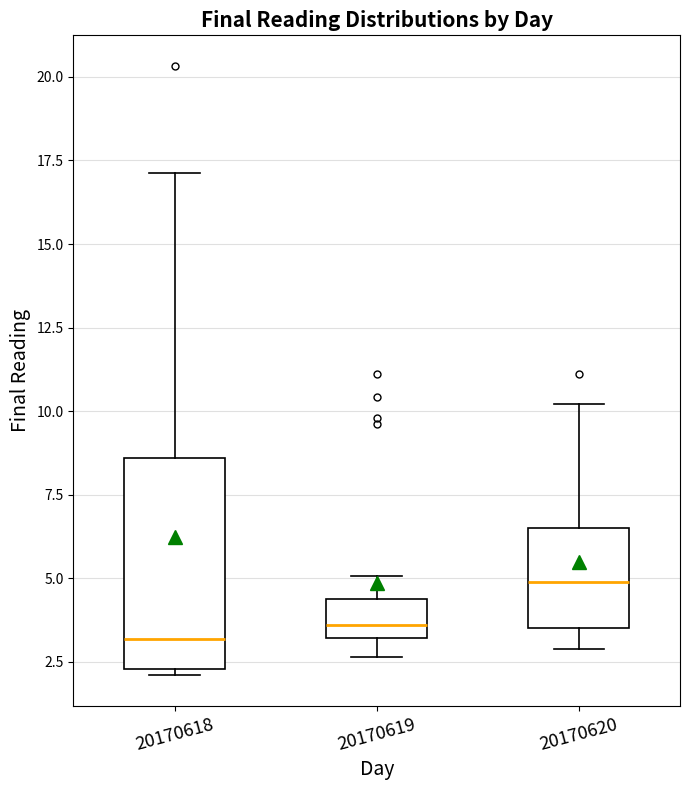

Comparing the boxes themselves (not the whiskers), which one is the tallest?

20170618